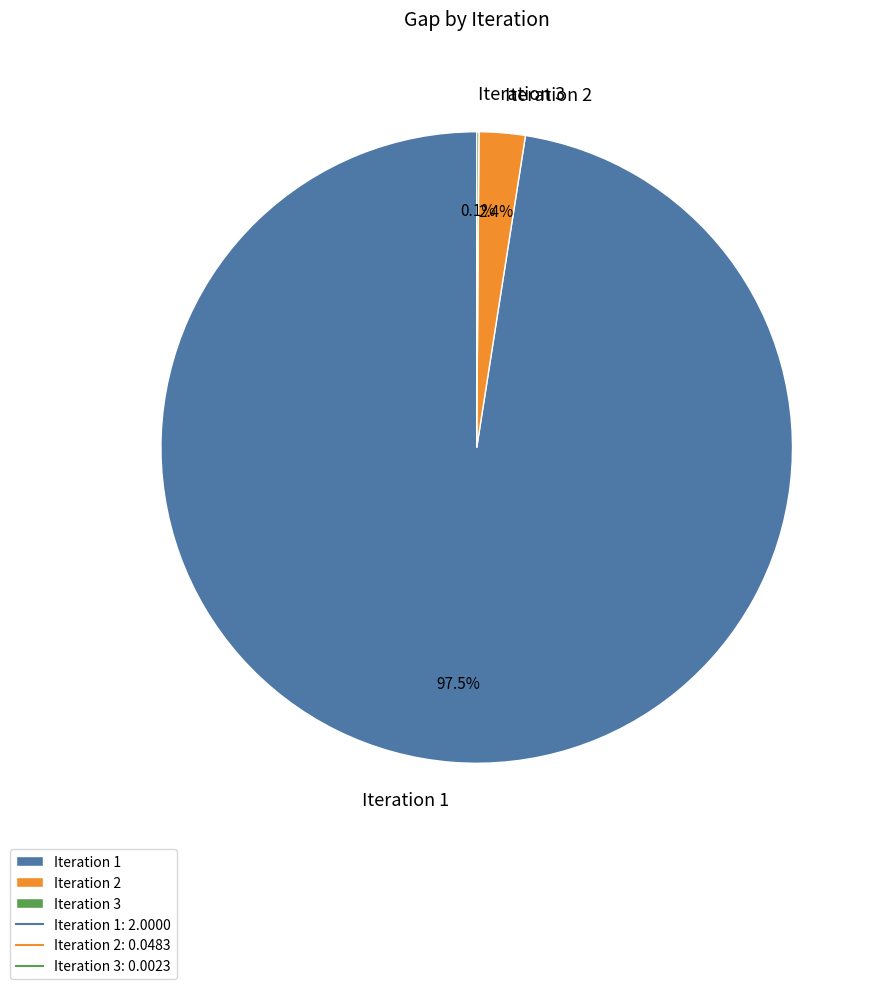

What portion of the pie excludes Iteration 2?

97.6%